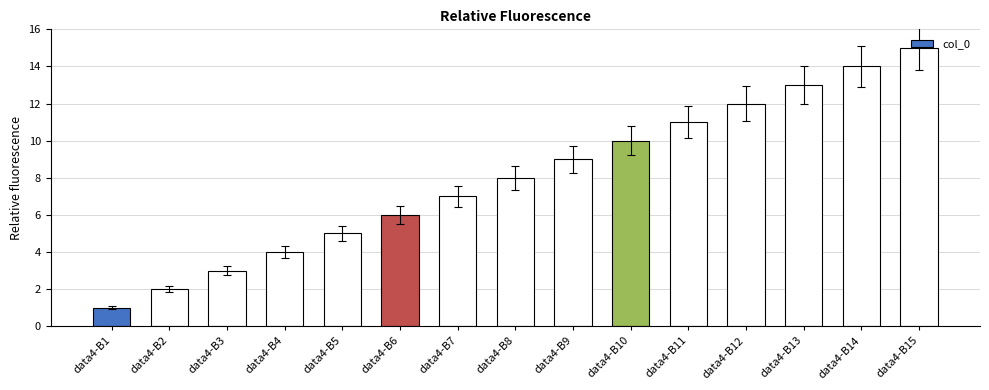

The chart shows a value of 5 at data4-B4. True or false?

False